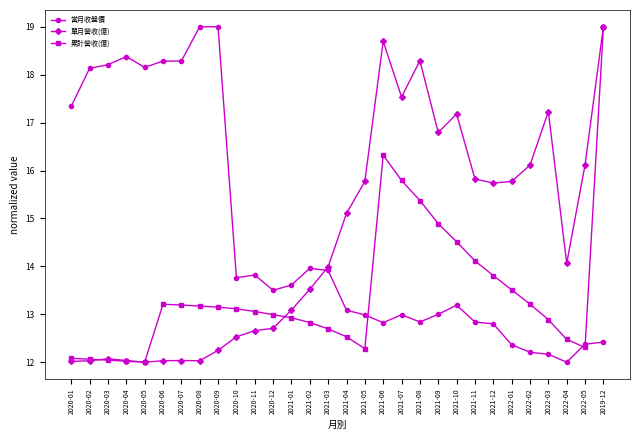

What is the minimum value for 當月收盤價?

12.0